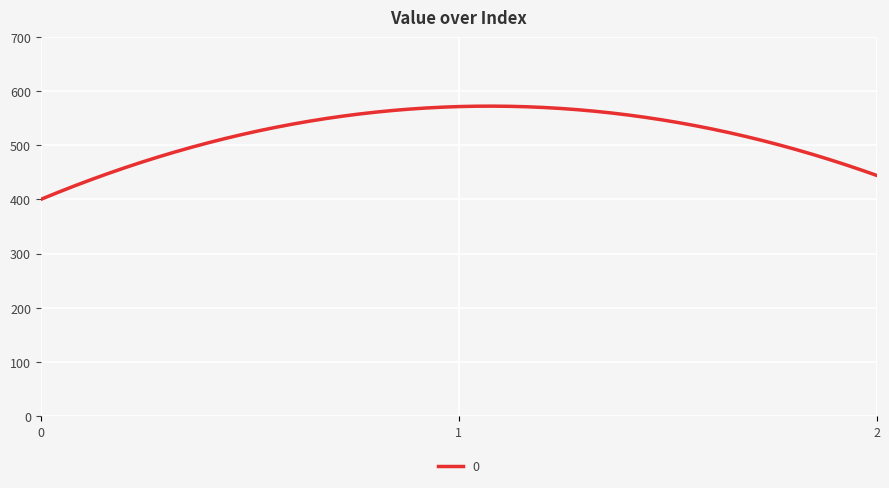

How many lines are shown in the chart?

1